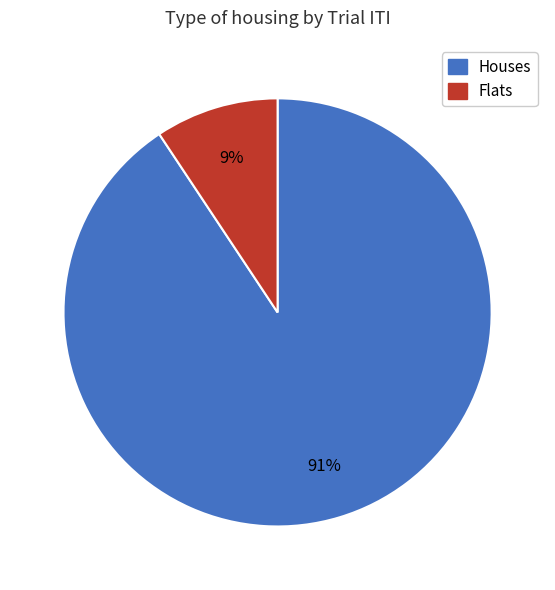

Count the number of slices in the pie.

2